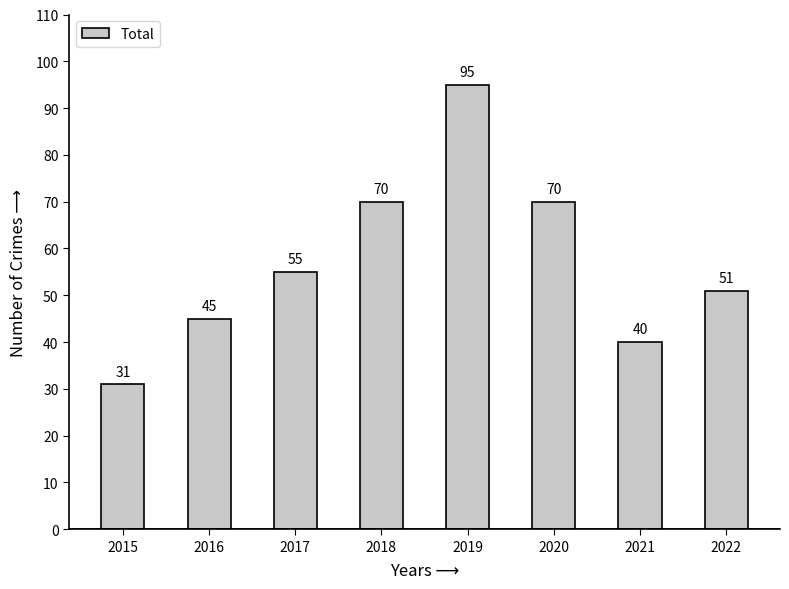

Which category has the highest value across all series?

2019